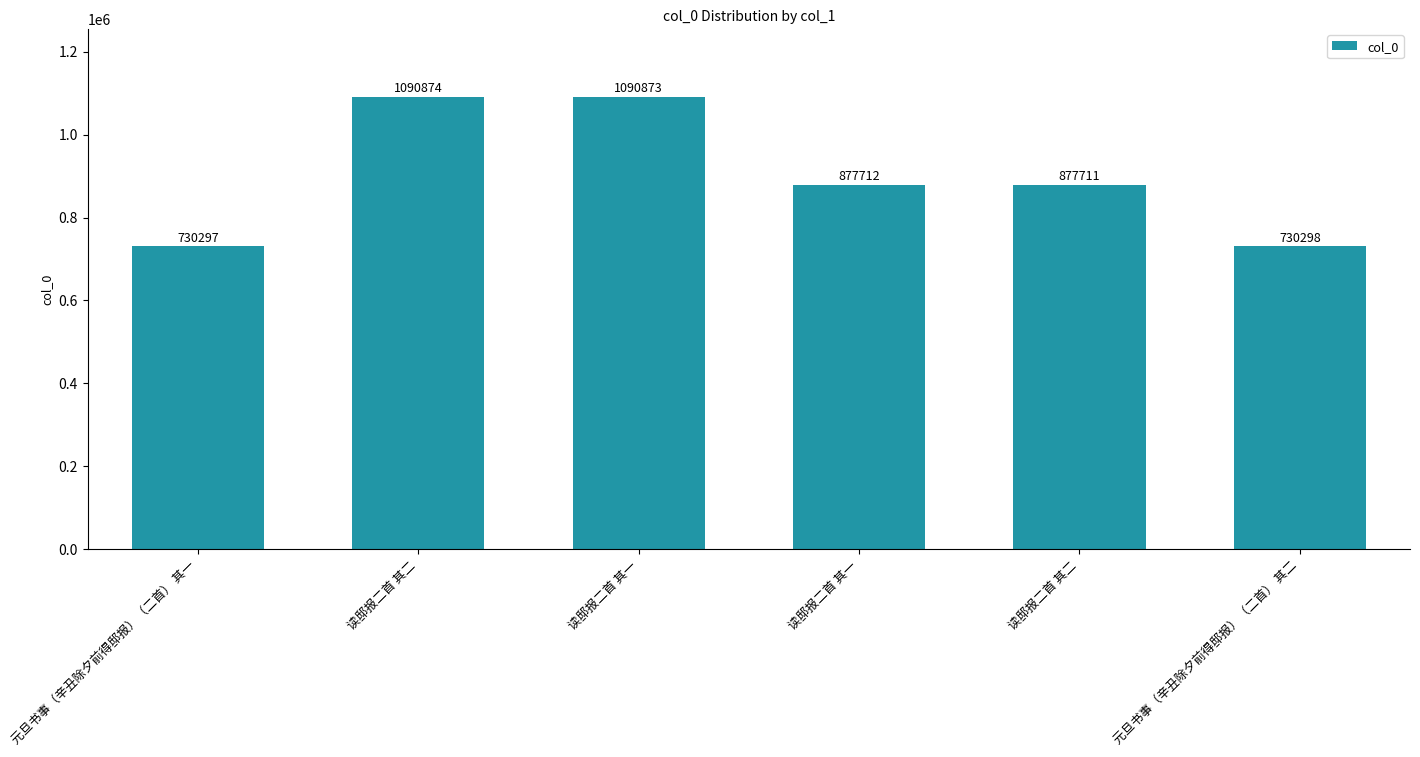

How many bars are there in total?

6